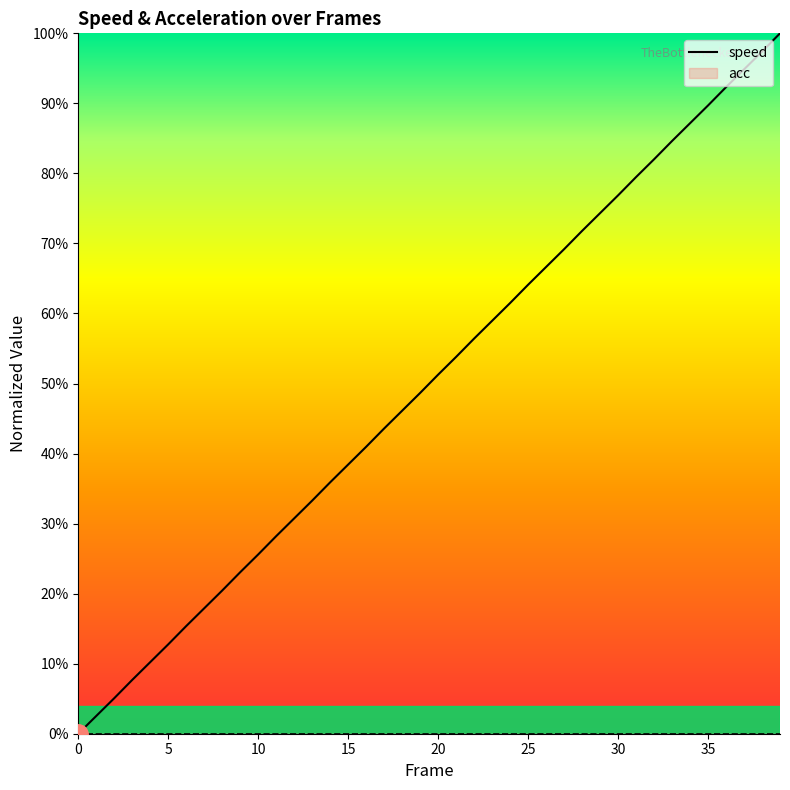

How many data points does each series have?

40